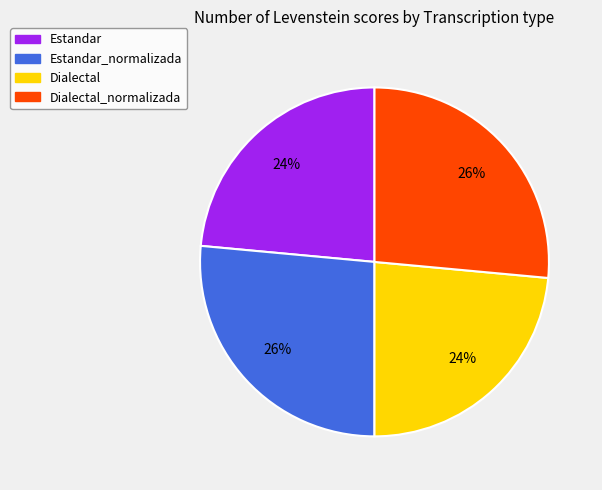

Is there any slice that represents more than half of the pie?

No